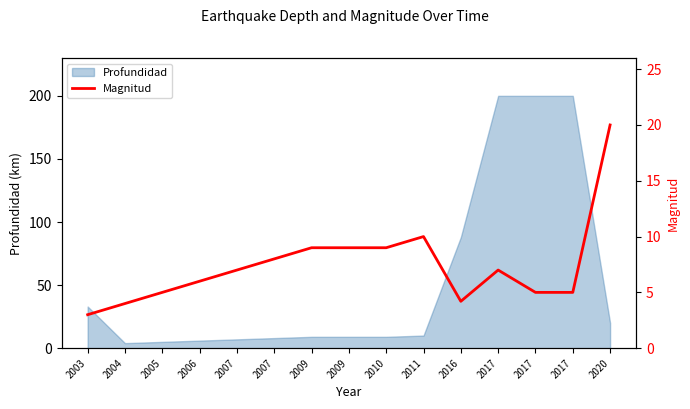

Approximately how many times larger is the value at 2010 compared to 2020?

0.5